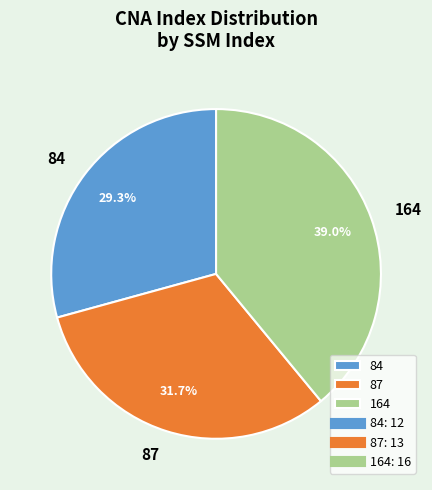

Approximately how many times larger is the value at 84 compared to 87?

0.9